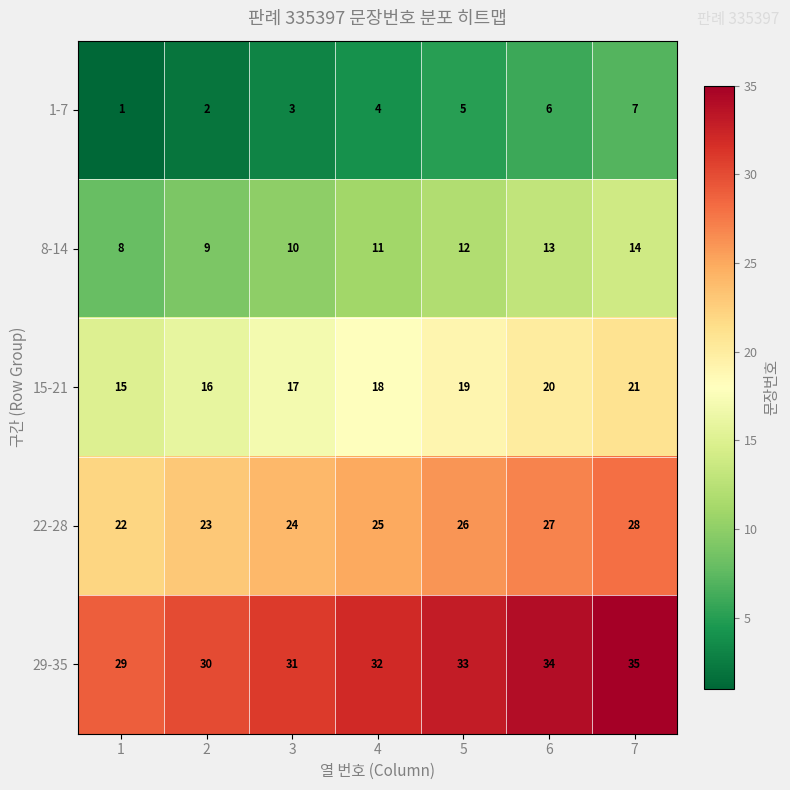

Rank the series by their average value, from lowest to highest.

1-7, 8-14, 15-21, 22-28, 29-35